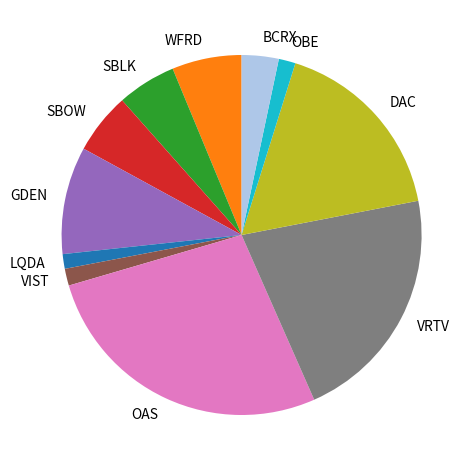

Does VIST account for over 50% of the chart?

No